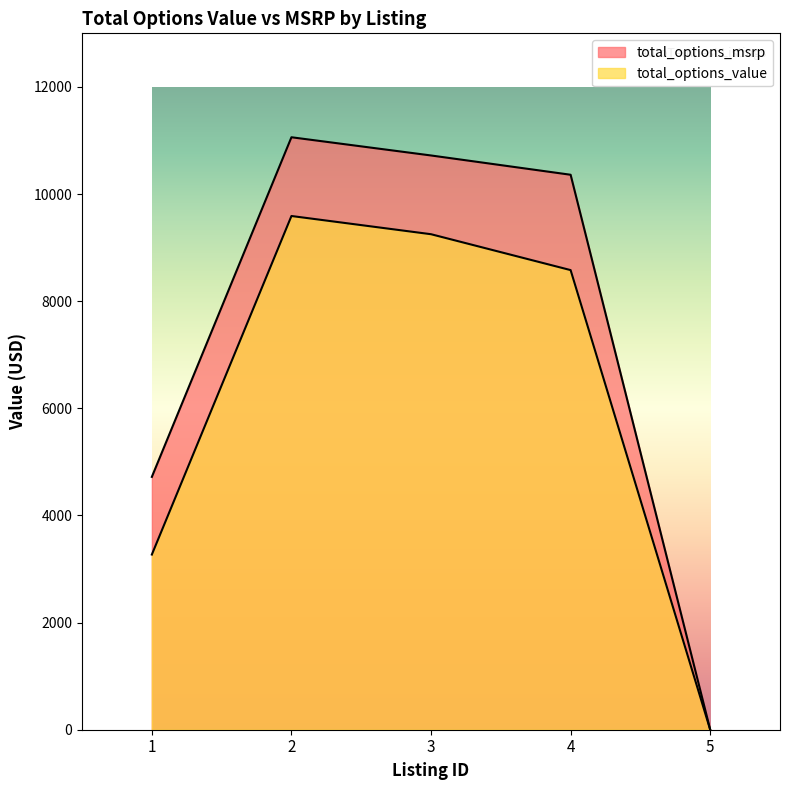

Reading left to right, what are all the values shown in this chart?

total_options_value: 3270	9590	9250	8580	0
total_options_msrp: 4720	11060	10720	10360	0